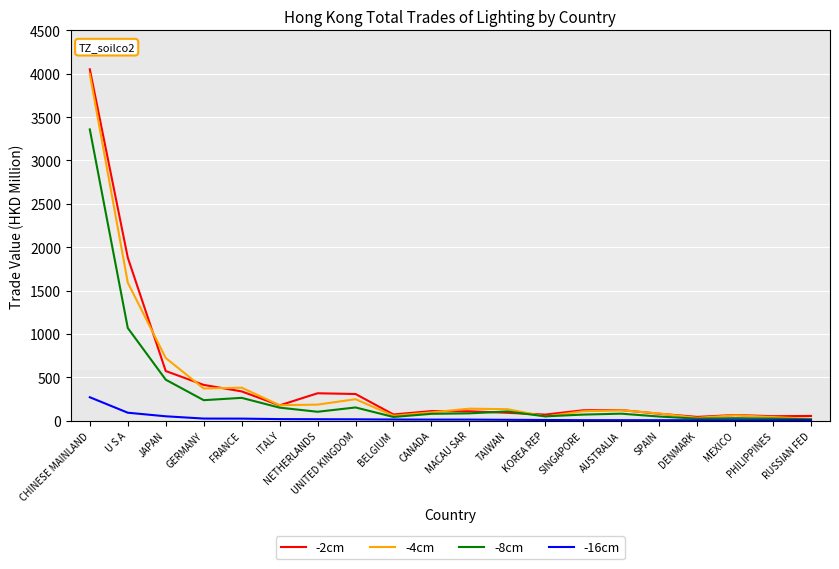

At how many categories does at least one series exceed 1462?

2